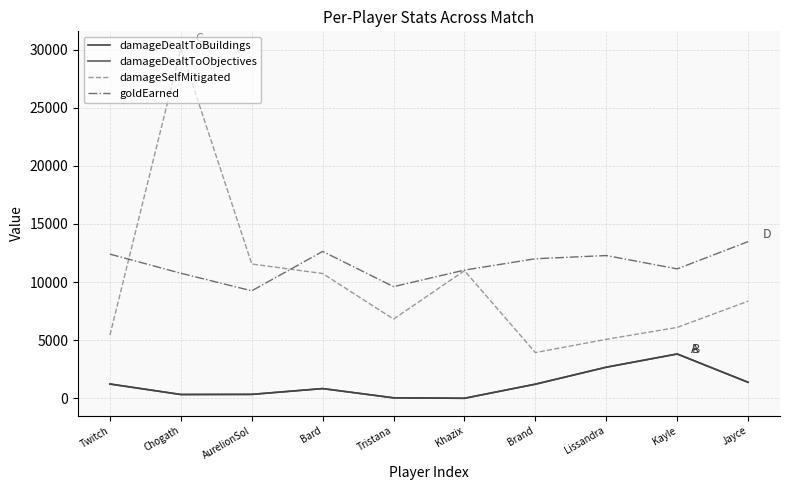

What is the difference between the damageDealtToObjectives values at Chogath and Jayce?

1051